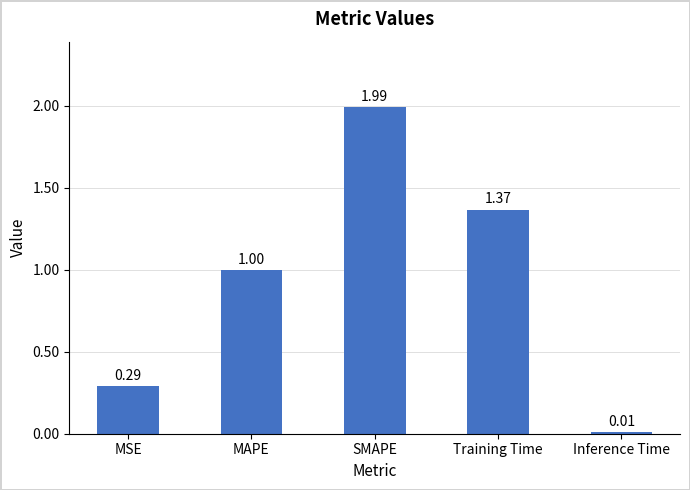

The chart shows a value of 1.0 at MAPE. True or false?

True